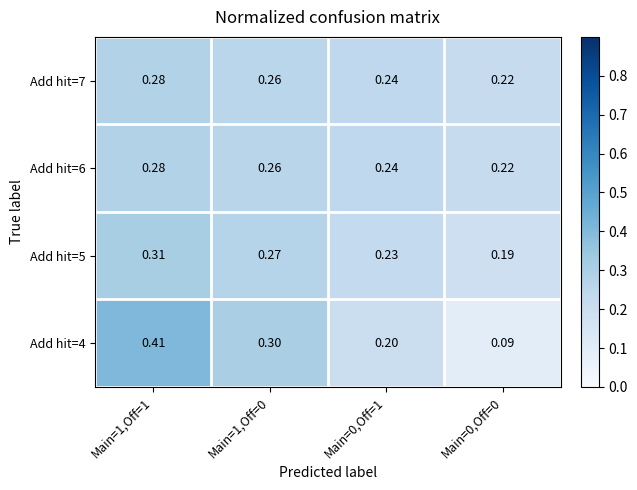

Is the value of Add hit=5 at Main=1,Off=1 greater than the value of Add hit=4 at Main=0,Off=0?

Yes